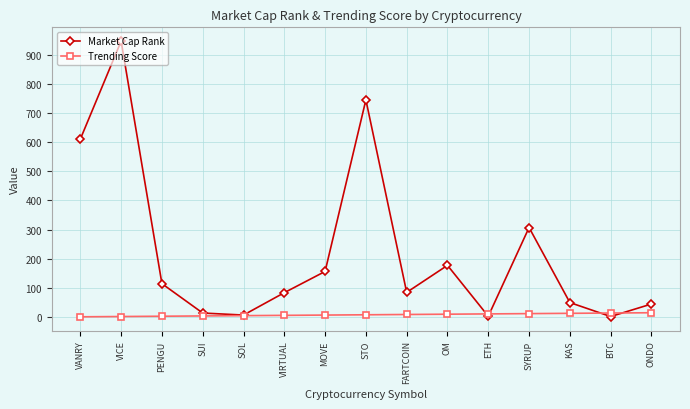

What is the difference between the highest and lowest values at VIRTUAL?

78